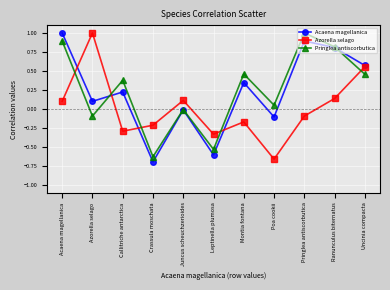

Between Azorella selago and Callitriche antarctica, which series saw the biggest shift?

Azorella selago